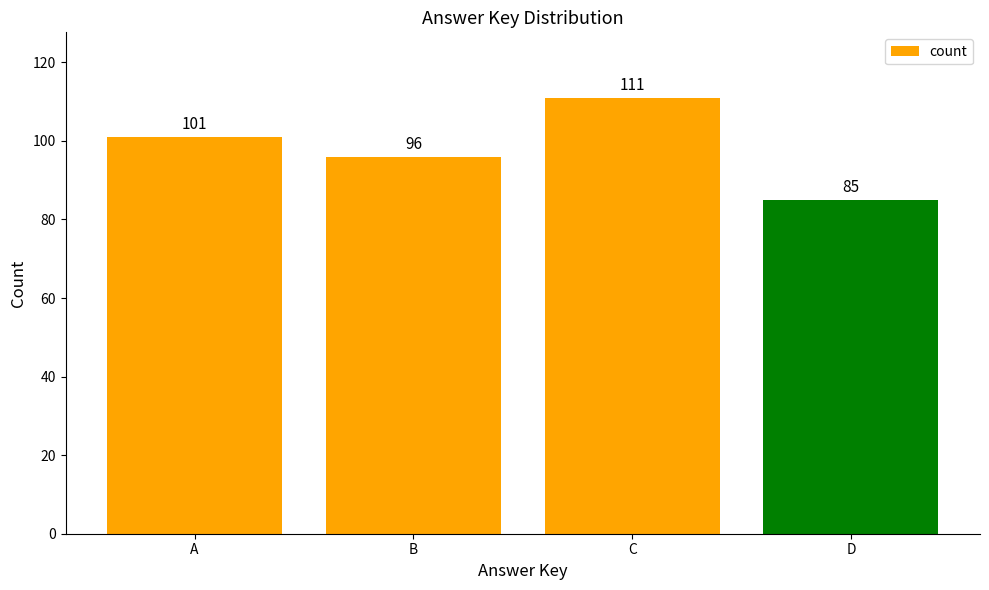

Reading left to right, transcribe all the data shown in this chart.

101	96	111	85